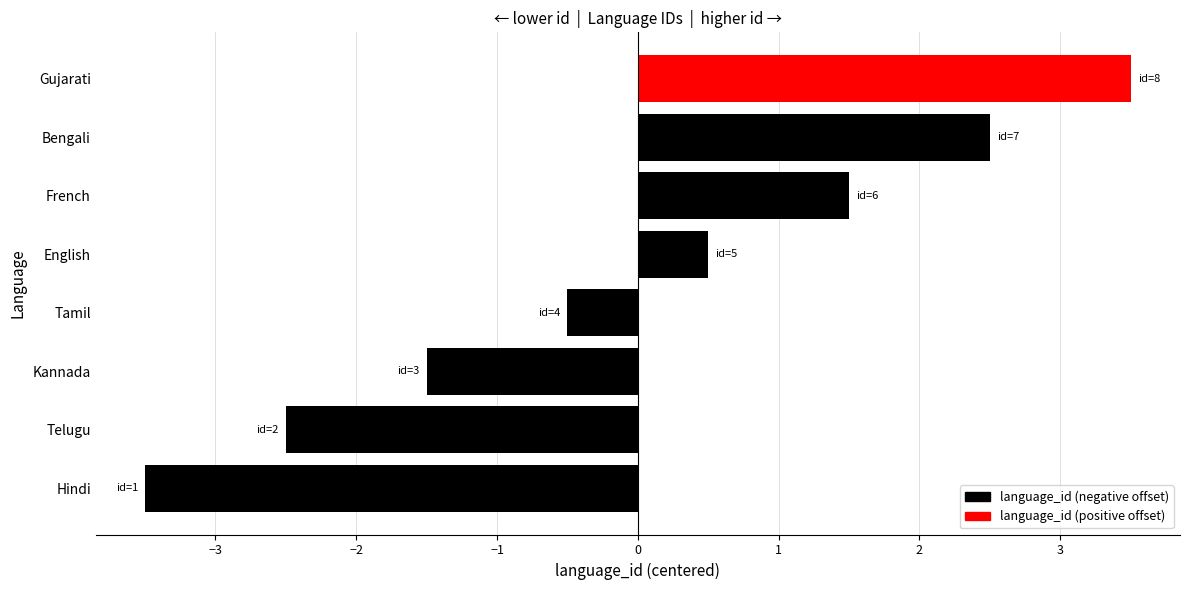

List the labels in order of value, largest first.

Gujarati, Bengali, French, English, Tamil, Kannada, Telugu, Hindi